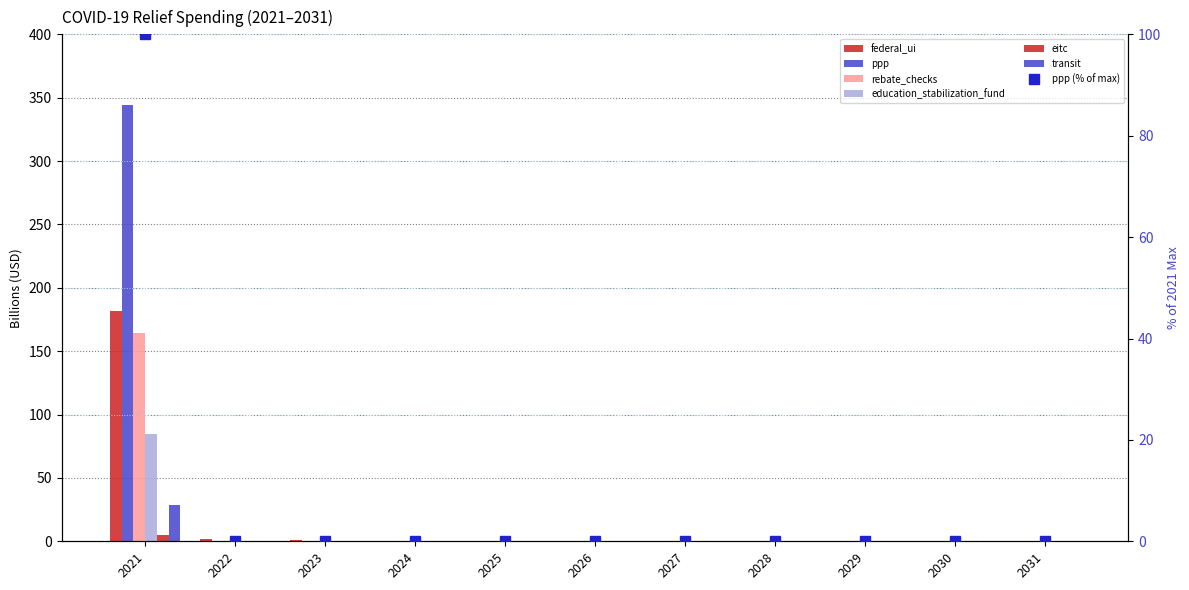

True or false: education_stabilization_fund has a value of 0.0 at 2029.

True